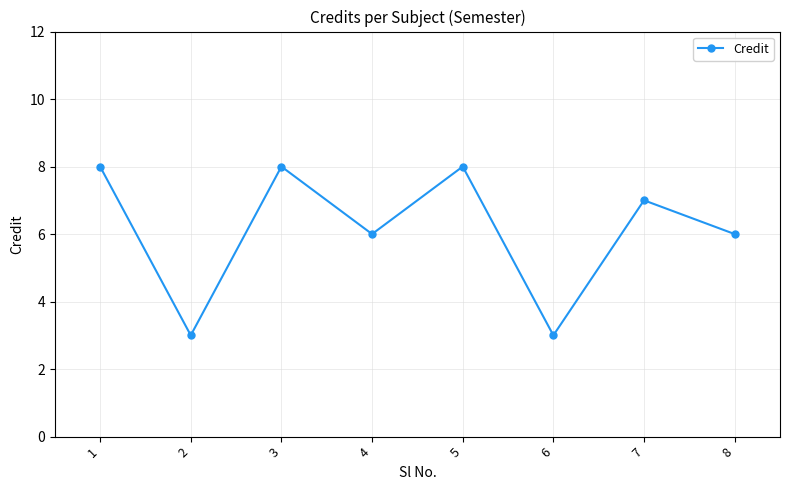

The value at 5 is 13. True or false?

False